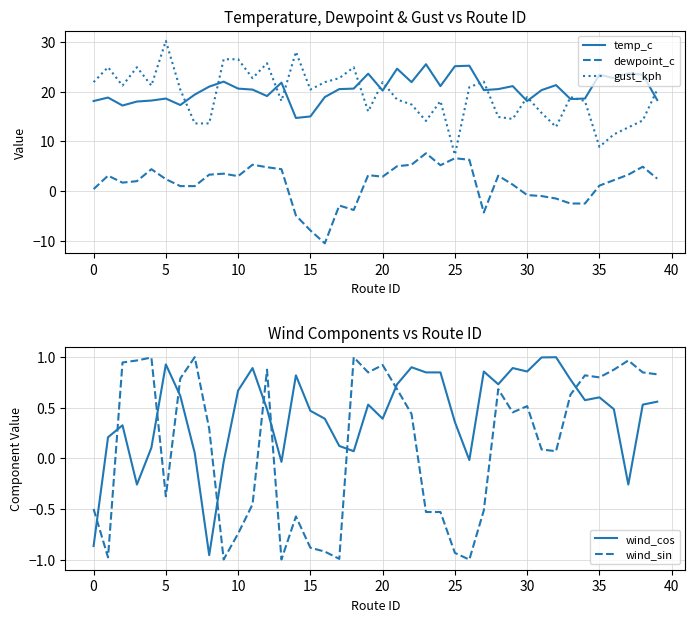

What is the spread (max minus min) of values at 11?

23.2